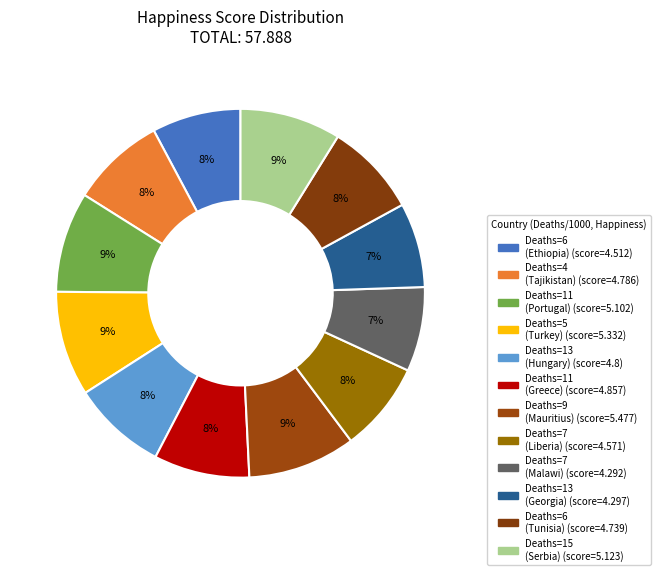

To the nearest percent, what is the difference between the largest and smallest slice percentages?

2%